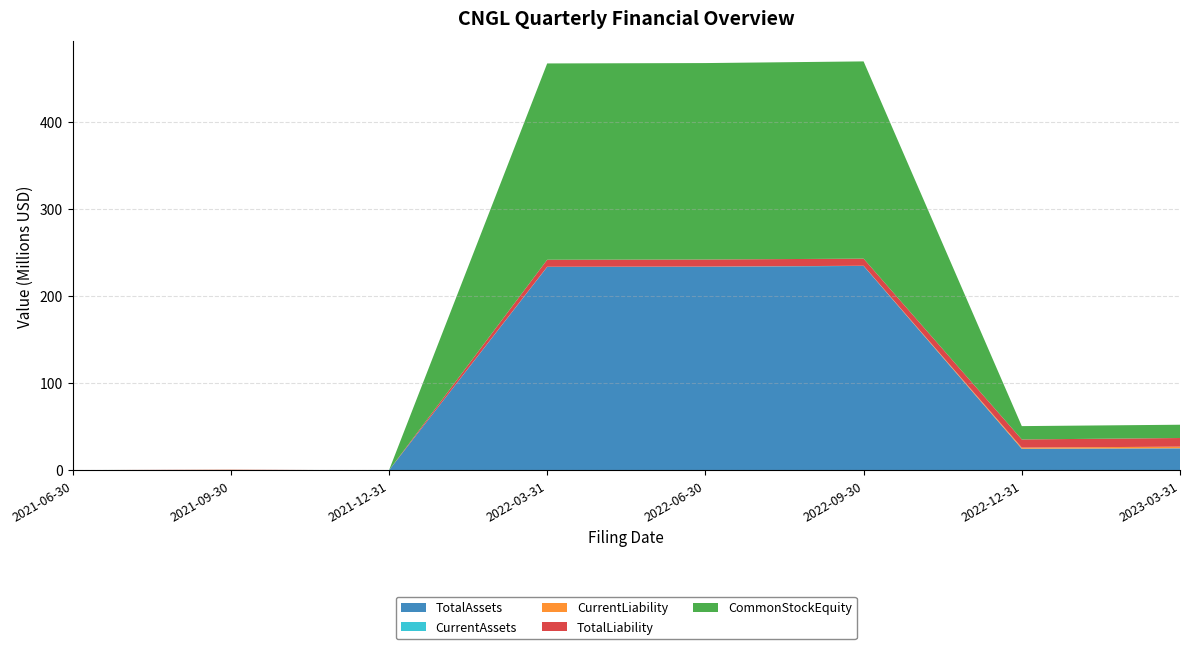

Reading left to right, what are all the values shown in this chart?

TotalAssets: 2021-06-30=80636.0	2021-09-30=241023.0	2021-12-31=683.1	2022-03-31=233672327.0	2022-06-30=233896990.0	2022-09-30=234854010.0	2022-12-31=24685529.0	2023-03-31=25188147.0
CurrentAssets: 2021-06-30=25100.0	2021-09-30=15100.0	2021-12-31=681.8	2022-03-31=197481.0	2022-06-30=106906.0	2022-09-30=90371.0	2022-12-31=85826.0	2023-03-31=105938.0
CurrentLiability: 2021-06-30=55636.0	2021-09-30=216023.0	2021-12-31=266.6	2022-03-31=30000.0	2022-06-30=93027.0	2022-09-30=119540.0	2022-12-31=1310198.0	2023-03-31=1870166.0
TotalLiability: 2021-06-30=55636.0	2021-09-30=216023.0	2021-12-31=8316.6	2022-03-31=8080000.0	2022-06-30=8143027.0	2022-09-30=8169540.0	2022-12-31=9360198.0	2023-03-31=9920166.0
CommonStockEquity: 2021-06-30=25000.0	2021-09-30=25000.0	2021-12-31=-7633.5	2022-03-31=225592327.0	2022-06-30=225753963.0	2022-09-30=226684470.0	2022-12-31=15325331.0	2023-03-31=15267981.0